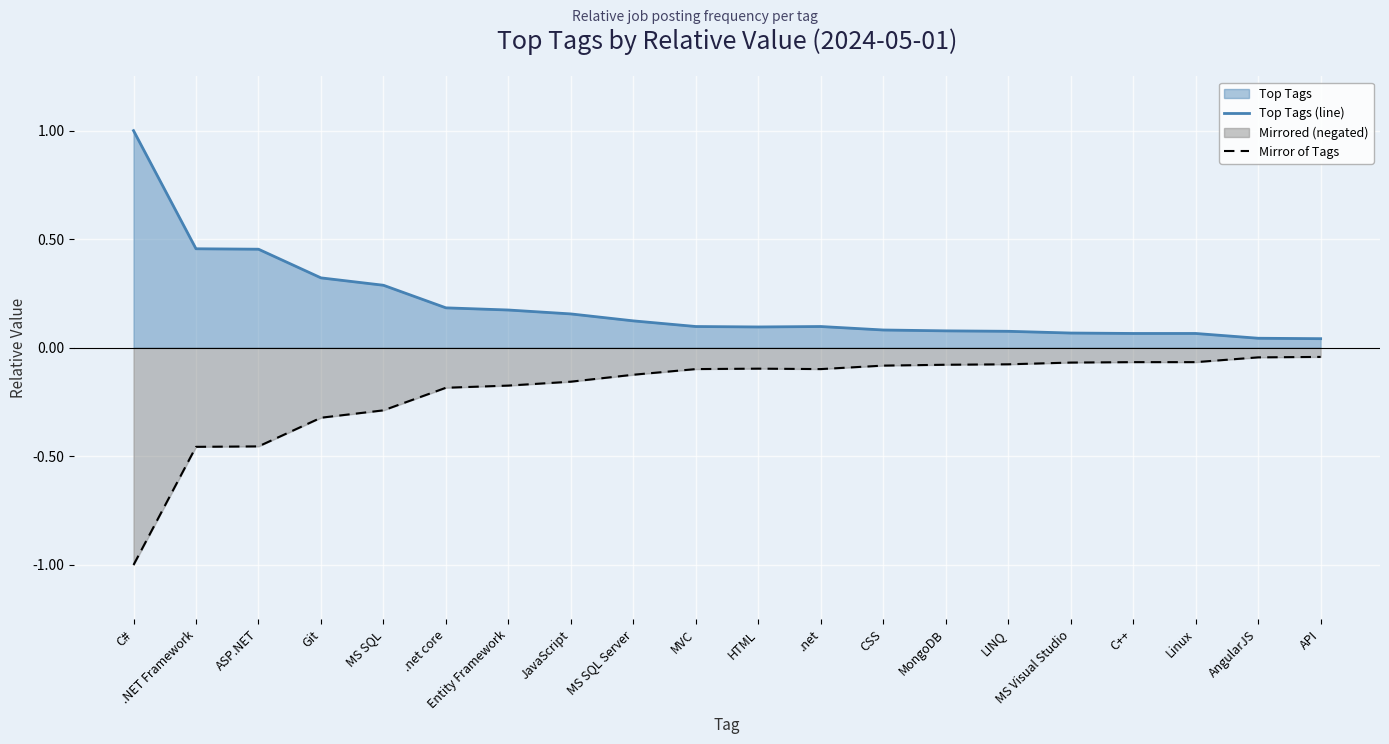

At which label is Top Tags (line) closest to 0?

API